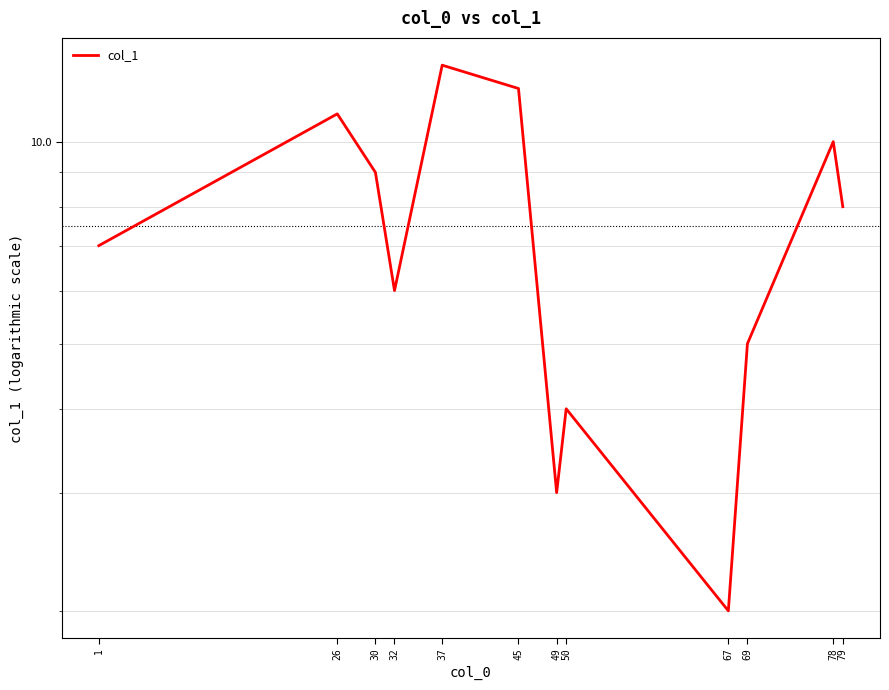

Is it true that the value at 32 is 3.8?

False